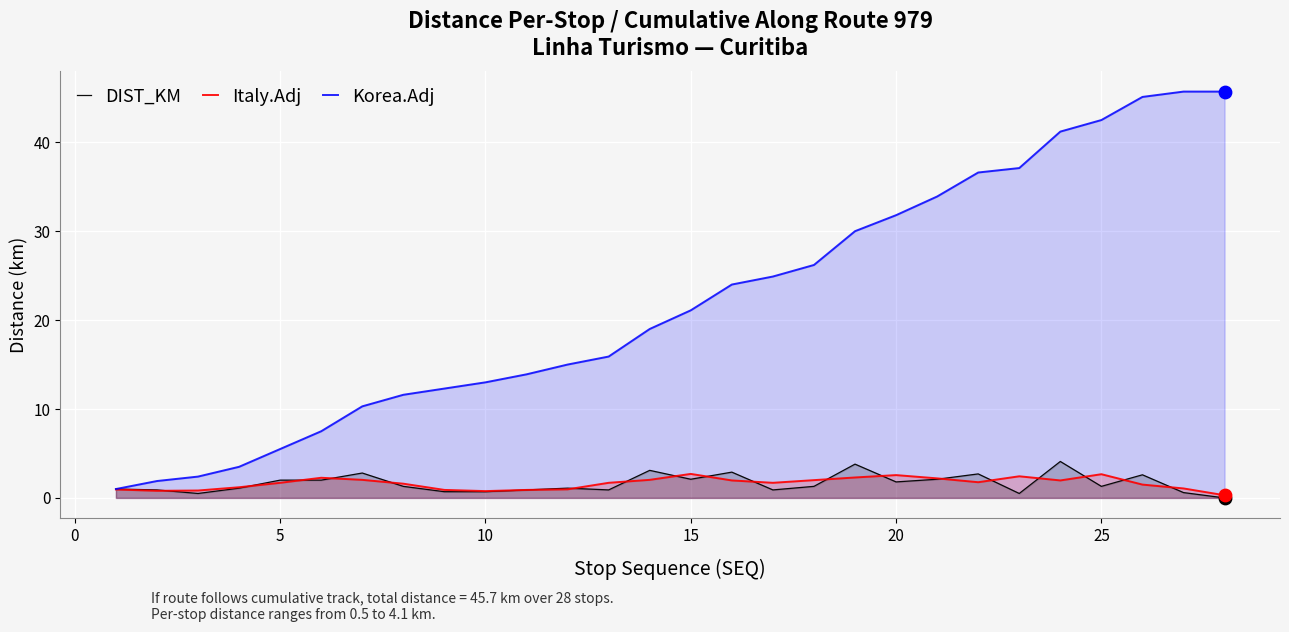

Which series has the largest total across all categories?

Korea.Adj